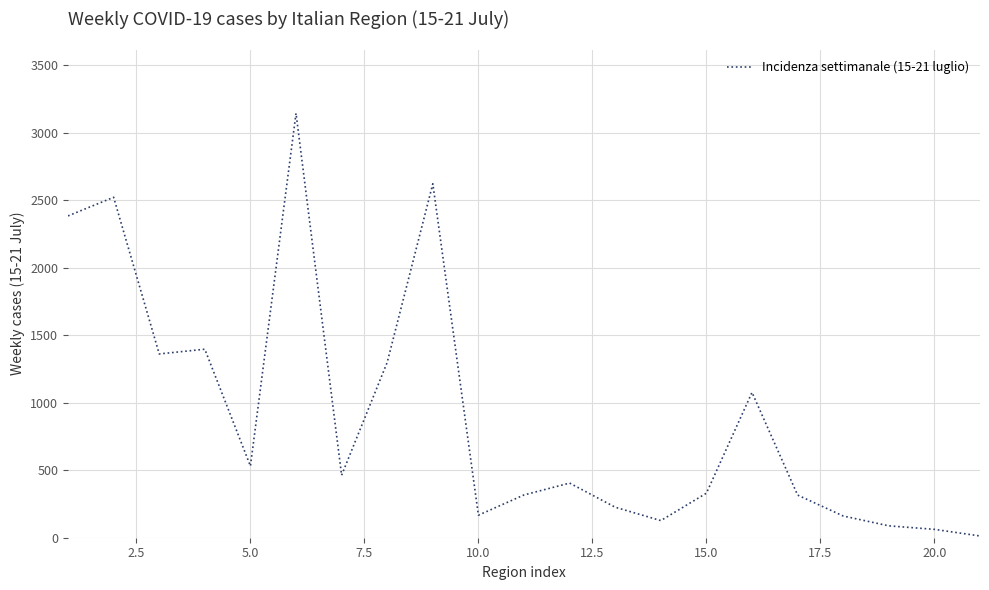

What is the maximum value shown in the chart?

3145